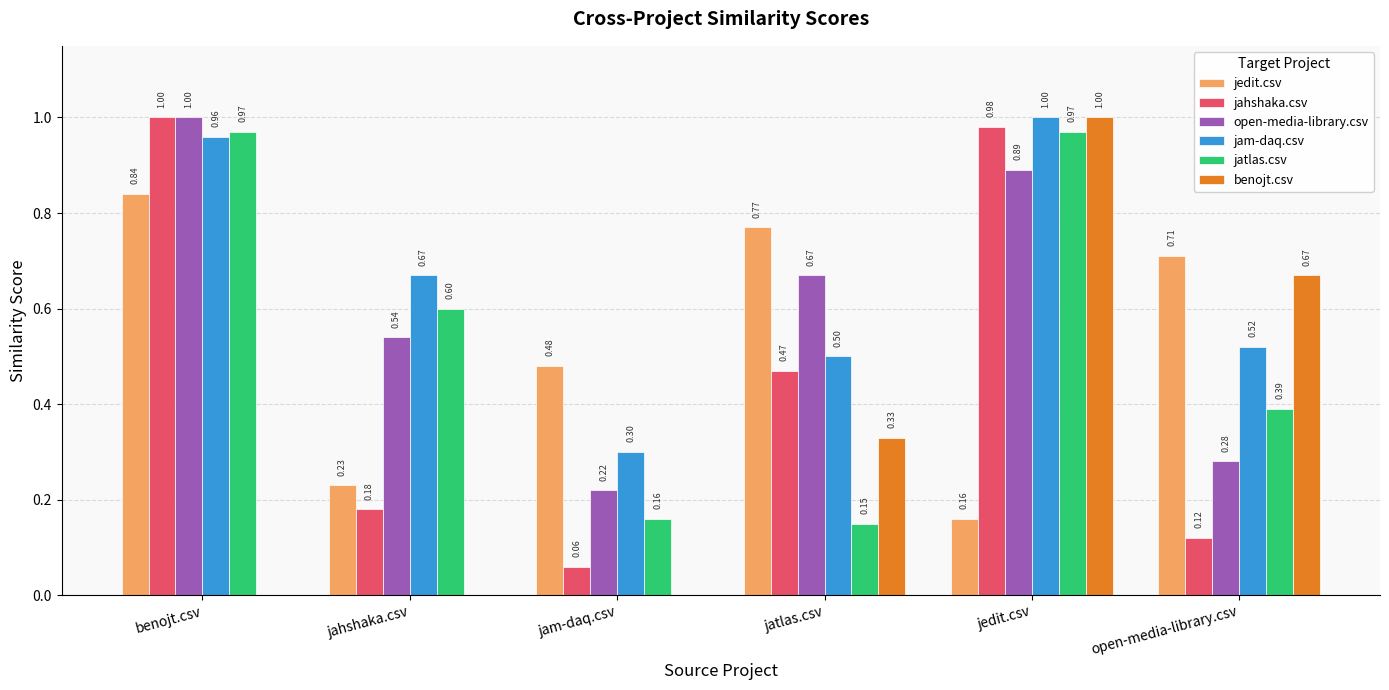

At which label is jam-daq.csv closest to 0?

jam-daq.csv